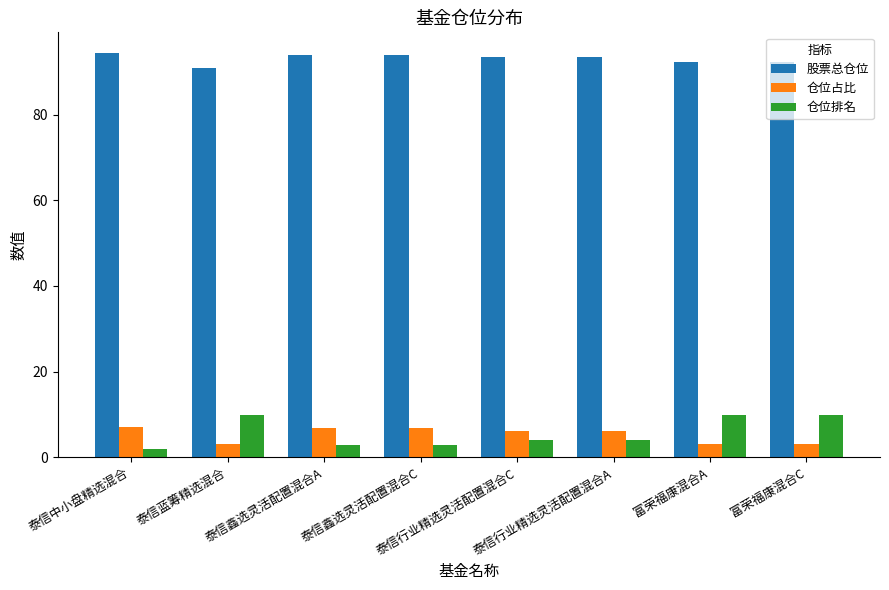

What is the minimum value shown in the chart?

2.0